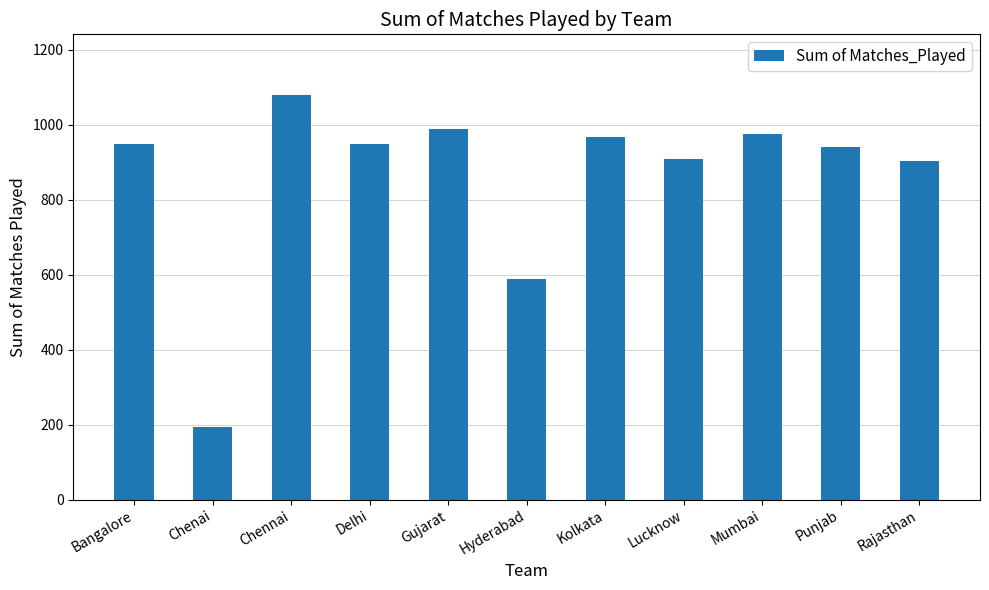

Read the value at Chennai.

1079